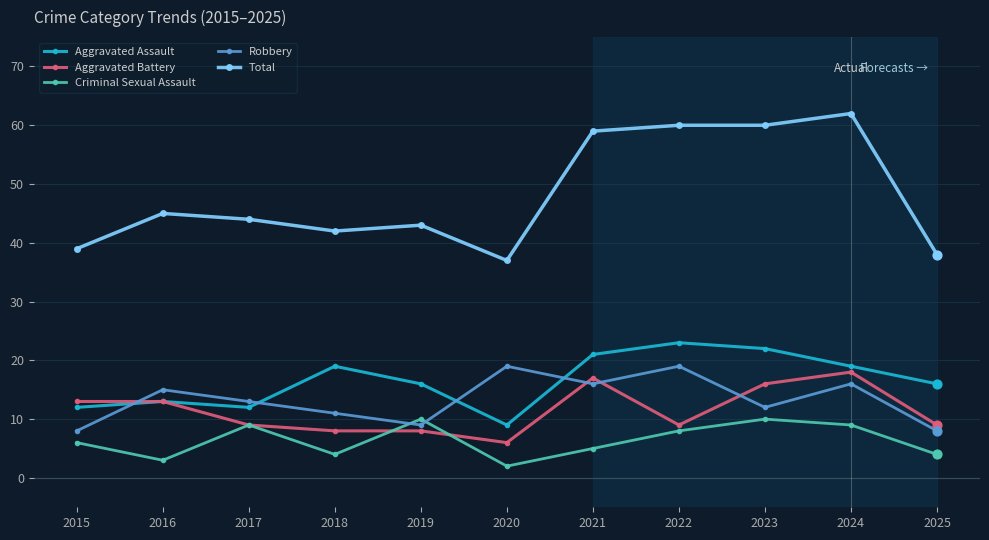

At which category is the sum across all series the highest?

2024